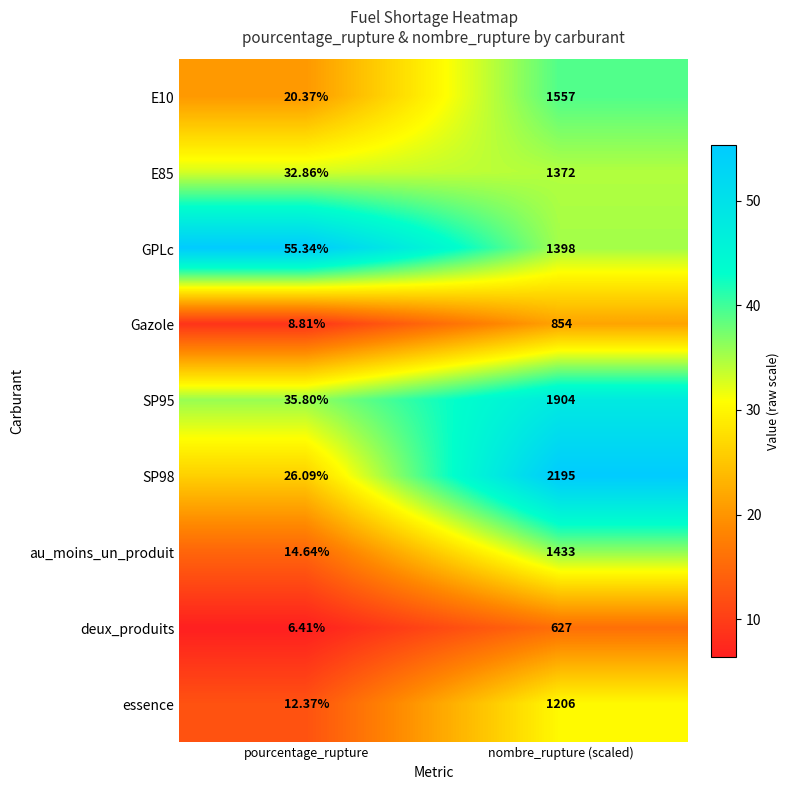

Which category has the lowest value across all series?

pourcentage_rupture